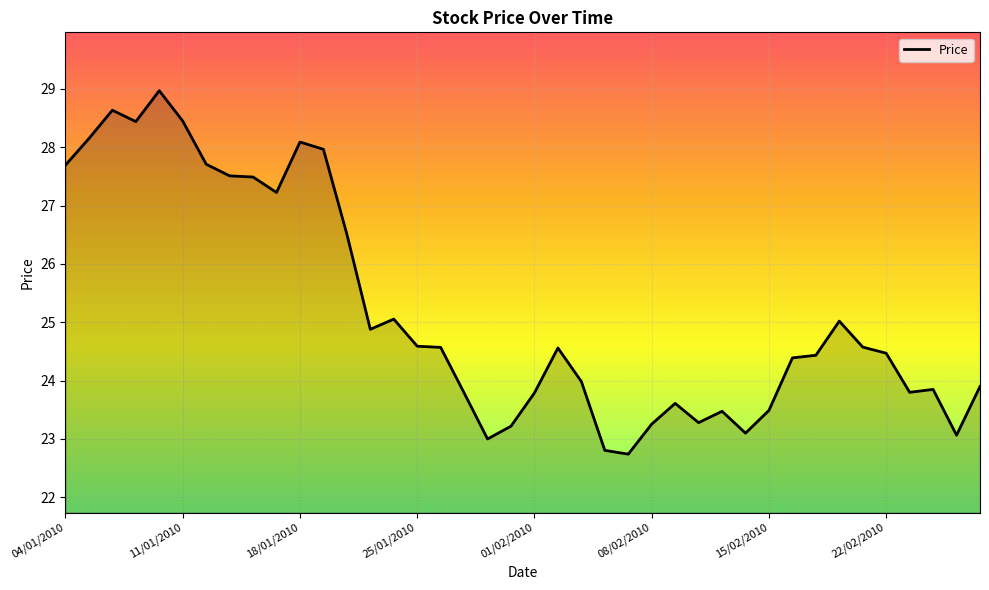

What is the maximum value shown in the chart?

29.0